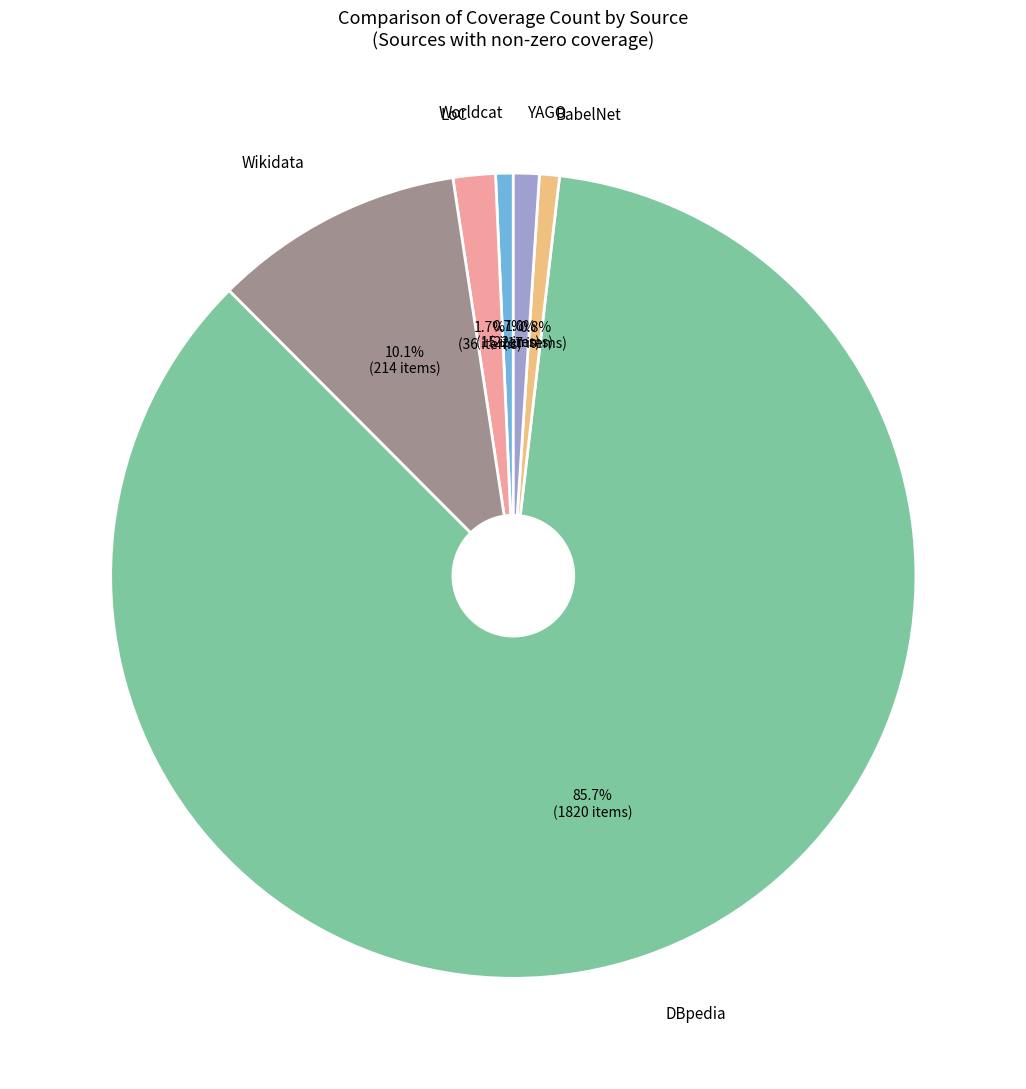

What is the largest slice in the pie chart?

DBpedia